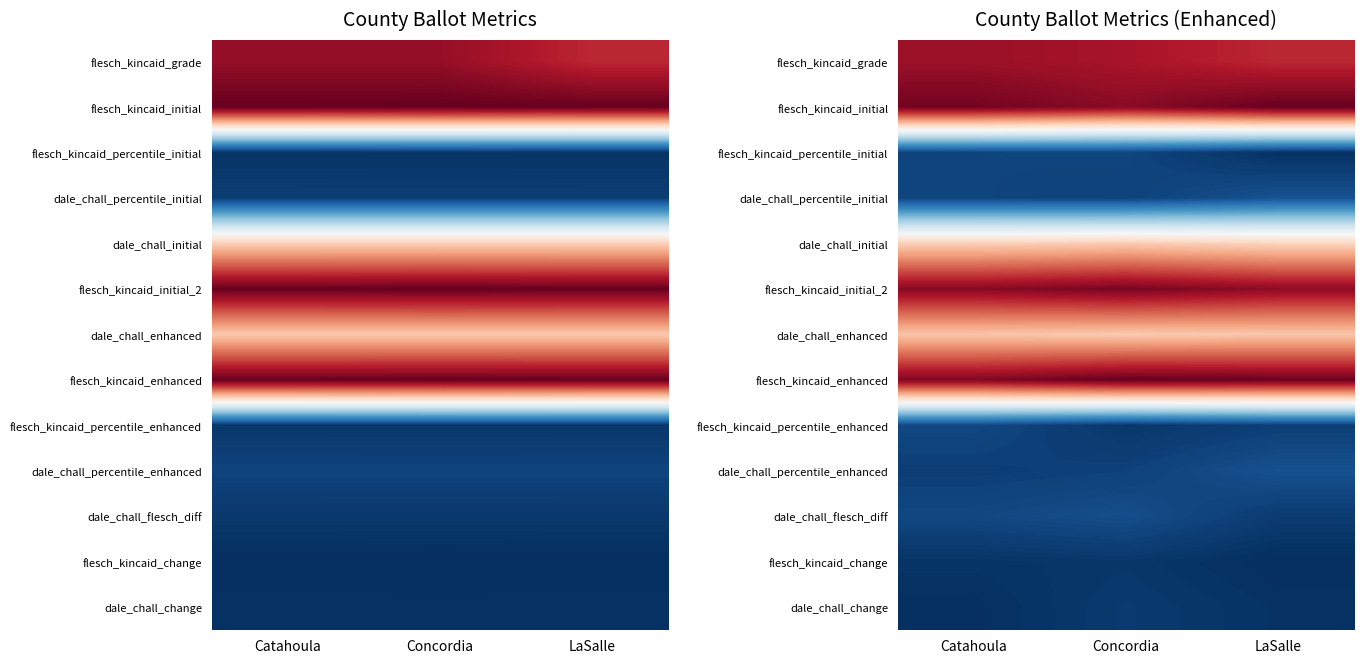

Which has a higher value, Concordia or Catahoula?

Catahoula